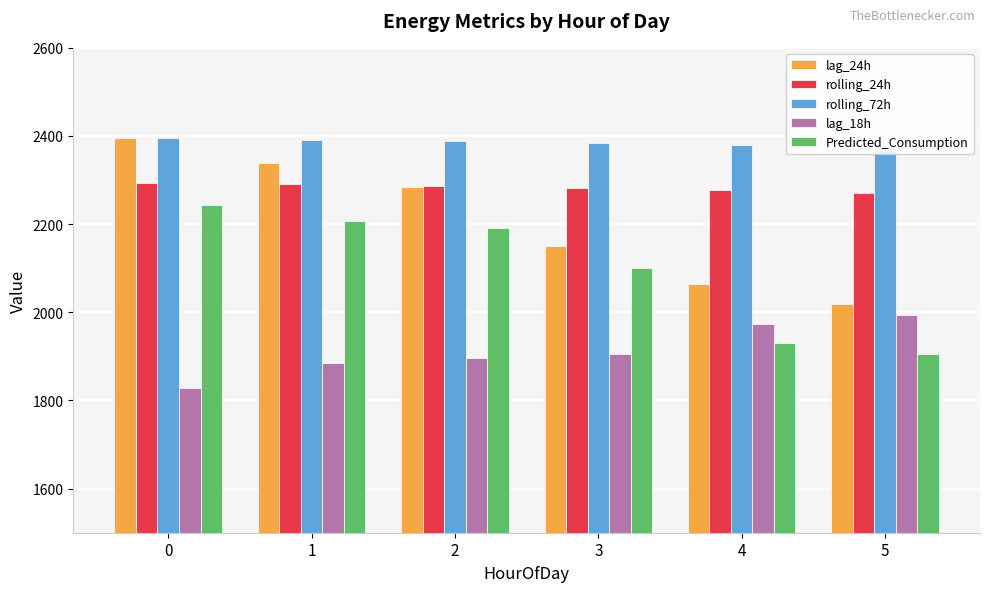

At which label does rolling_24h reach its minimum?

5